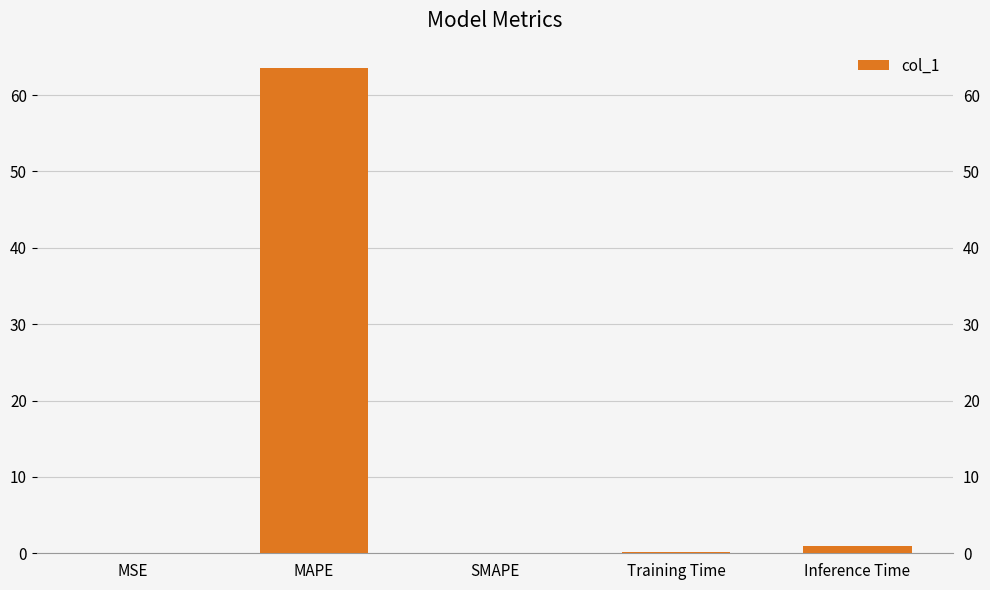

Where is the data nearest to the value 31?

Inference Time